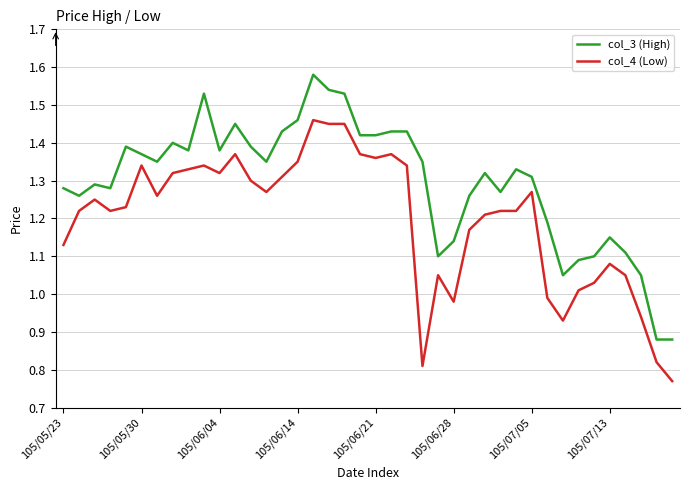

True or false: col_3 (High) and col_4 (Low) intersect in this chart.

False